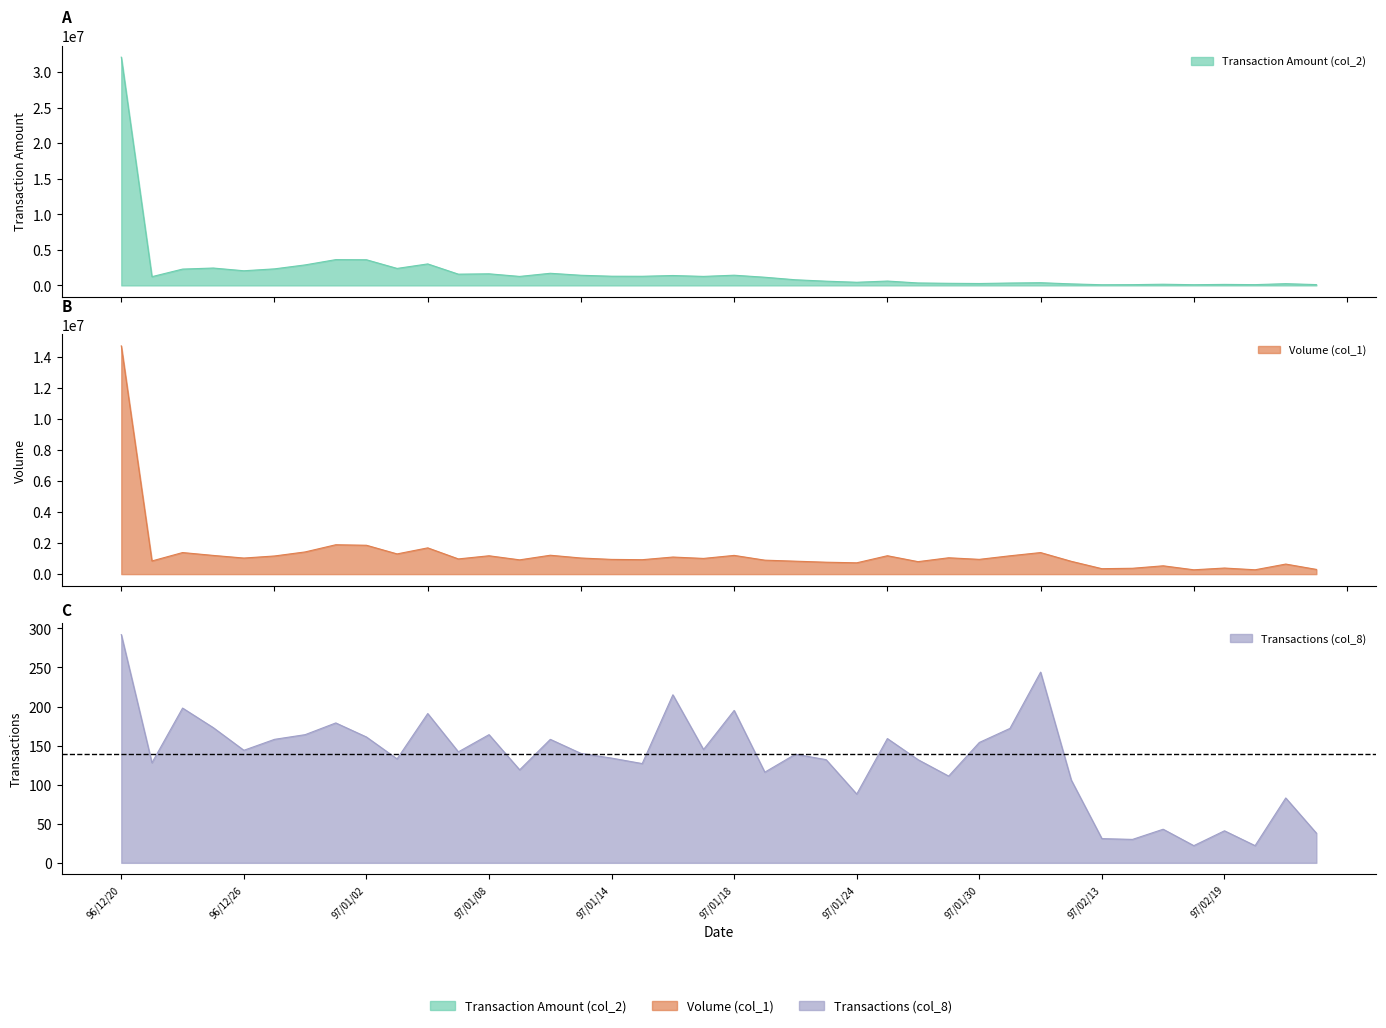

Reading left to right, what are all the values shown in this chart?

Transaction Amount (col_2): 32098740	1228210	2294380	2442370	2059100	2326010	2884380	3625590	3607060	2388770	3021900	1580890	1630010	1263440	1704340	1425960	1292160	1282840	1390680	1266130	1434680	1147930	791550	594330	441560	611620	343100	294490	266550	333810	379630	212970	92440	106090	165470	98200	140800	108100	242230	113140
Volume (col_1): 14711000	849000	1390000	1206000	1036000	1170000	1431000	1894000	1861000	1303000	1693000	980000	1183000	920000	1217000	1039000	949000	930000	1101000	1012000	1207000	900000	834000	768000	729000	1186000	804000	1054000	952000	1181000	1389000	826000	351000	377000	536000	279000	392000	280000	648000	304000
Transactions (col_8): 292	128	198	173	144	158	164	179	161	133	191	142	164	119	158	140	134	127	215	145	195	116	139	132	88	159	132	111	154	172	244	106	31	30	43	22	41	22	83	38